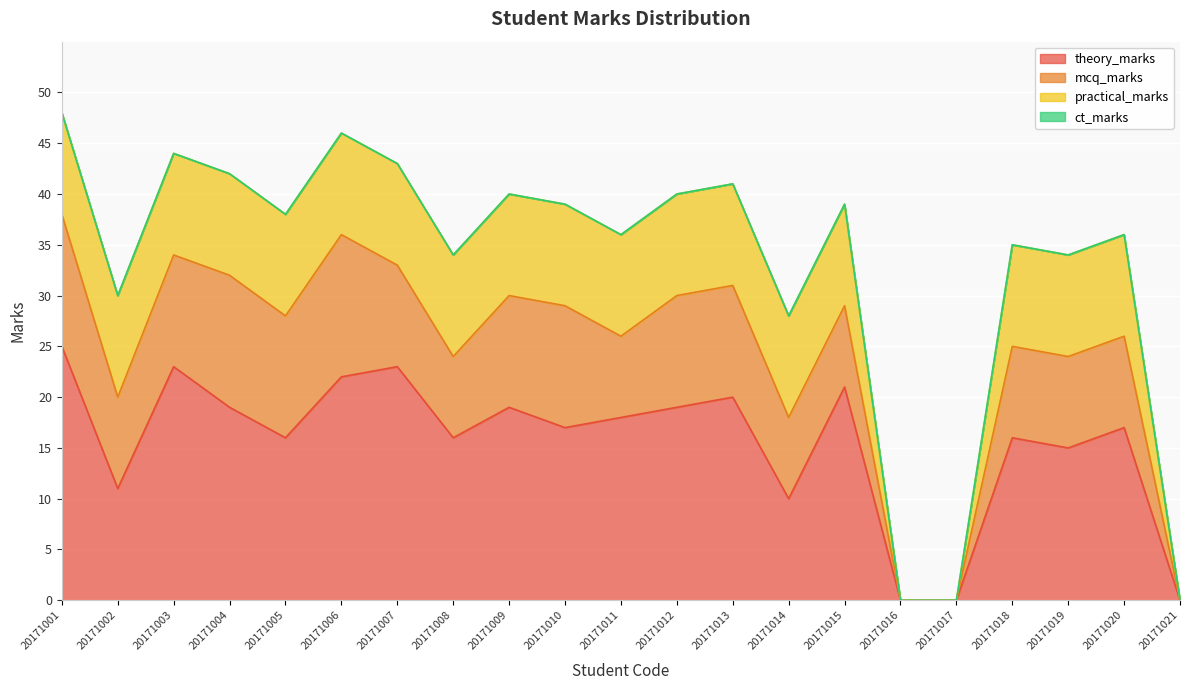

What are all the series names shown in the legend?

theory_marks, mcq_marks, practical_marks, ct_marks